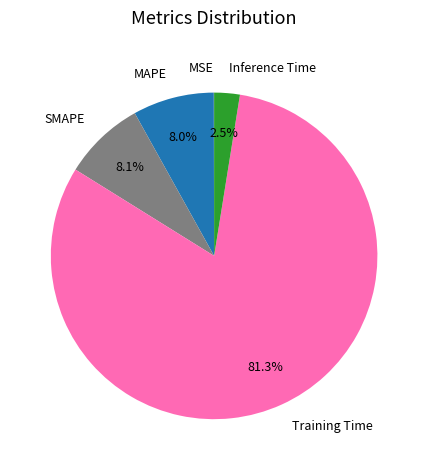

Does any single category account for the majority?

Yes